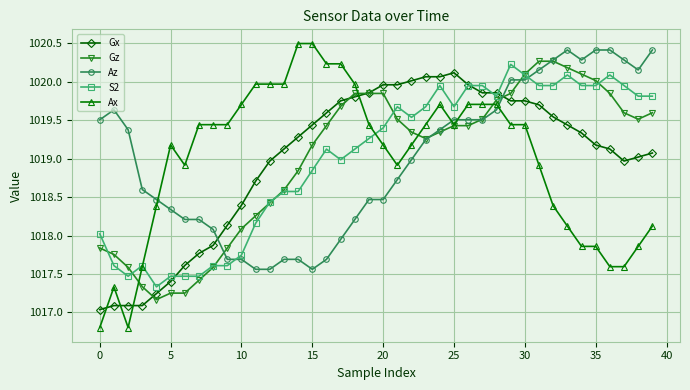

What are all the series names shown in the legend?

Gx, Gz, Az, S2, Ax